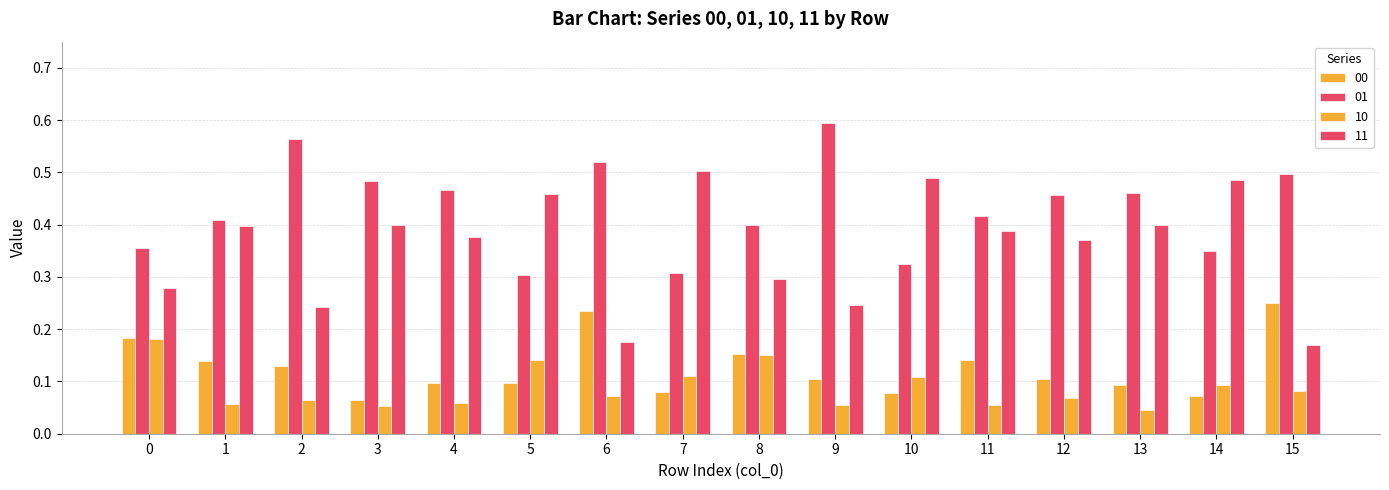

True or false: 00 has a value of 0.1 at 3.

False